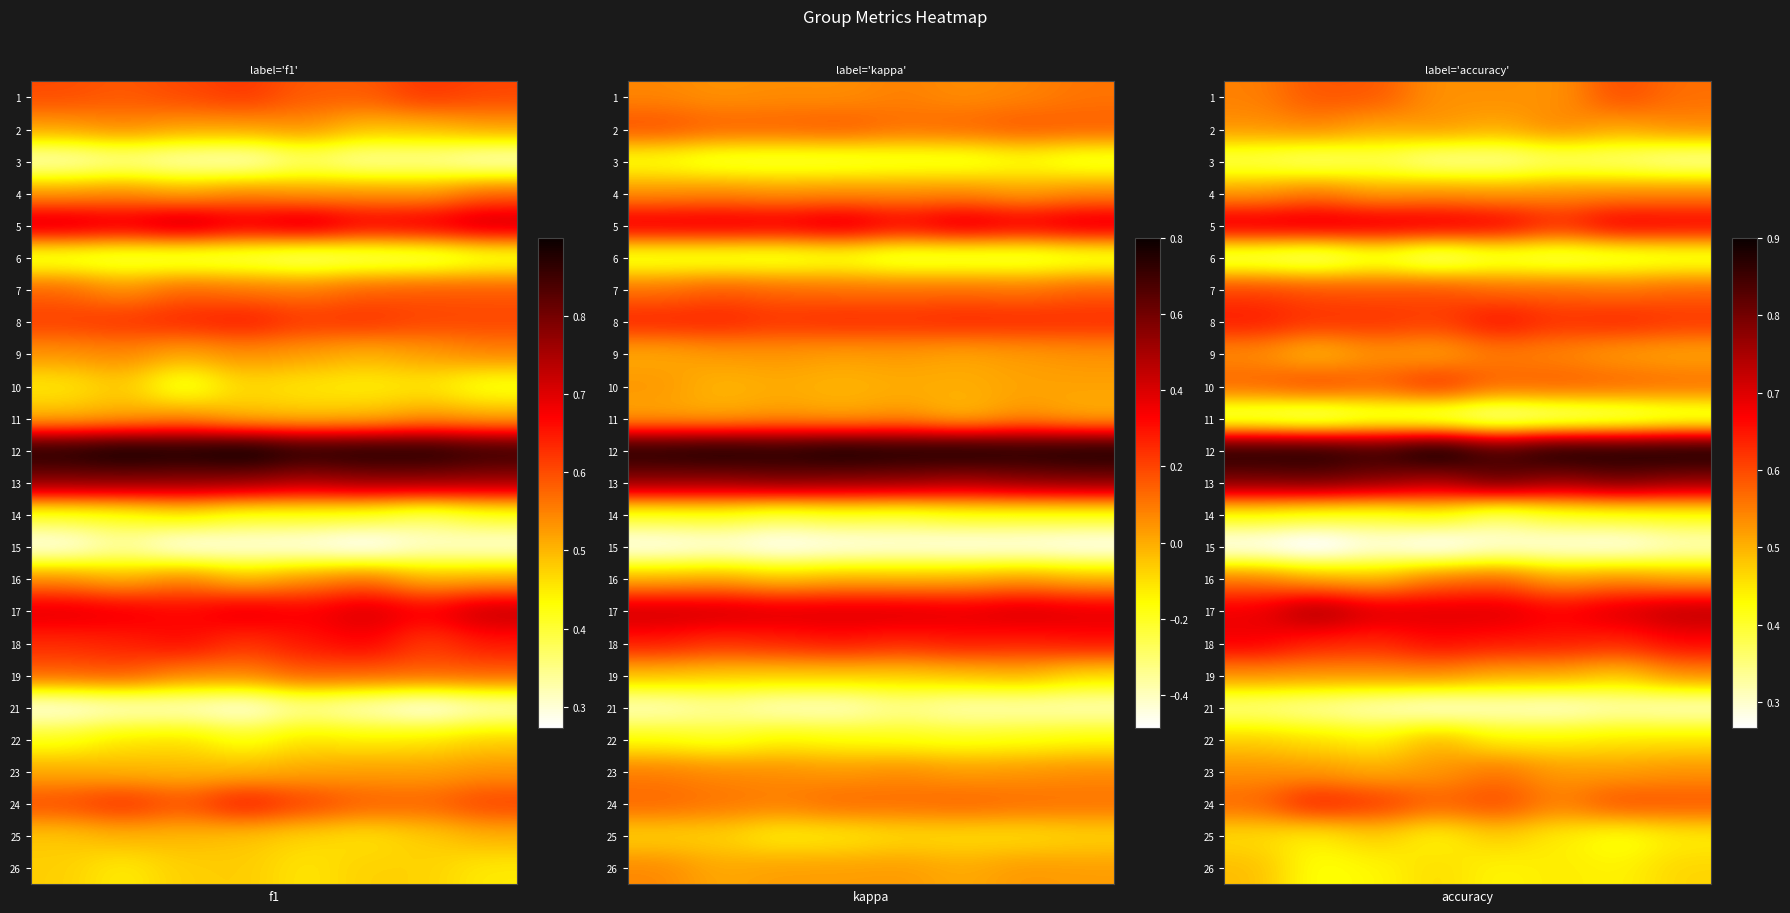

What is the lowest value of the row_7 series?

0.6